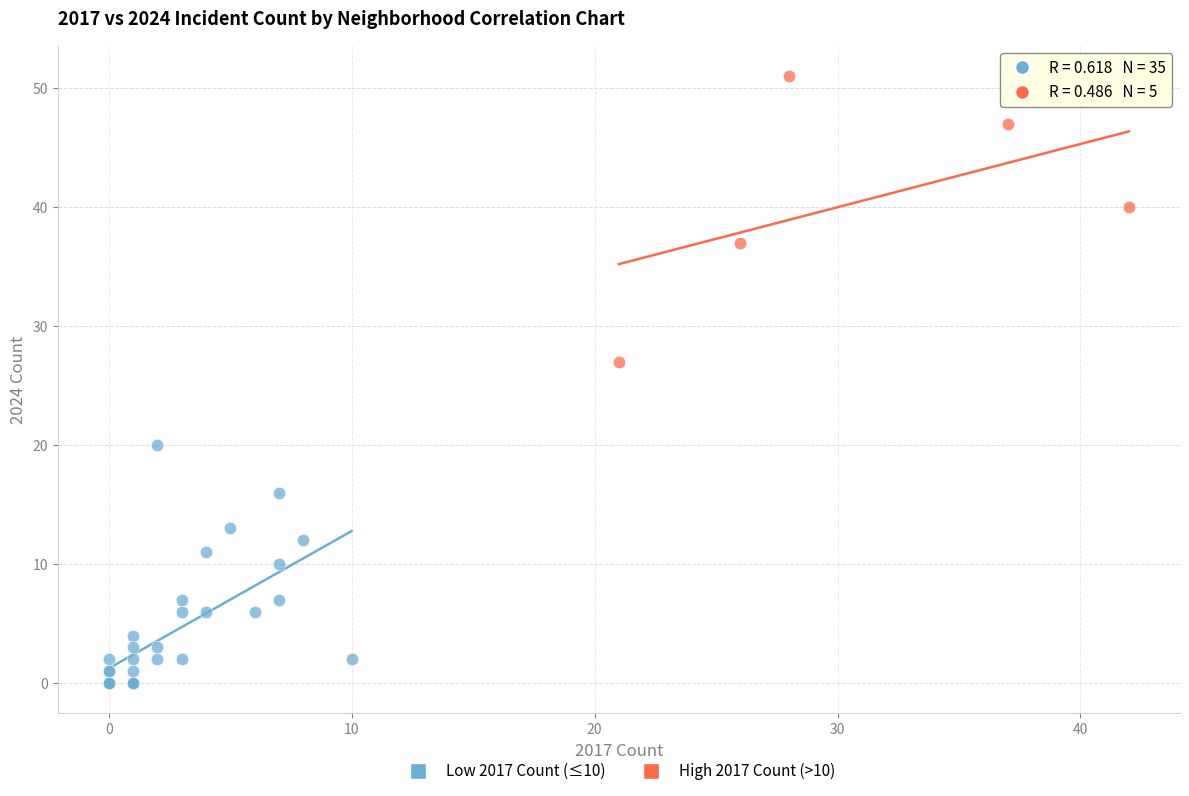

Which series contains the highest Y value?

High 2017 Count (>10)